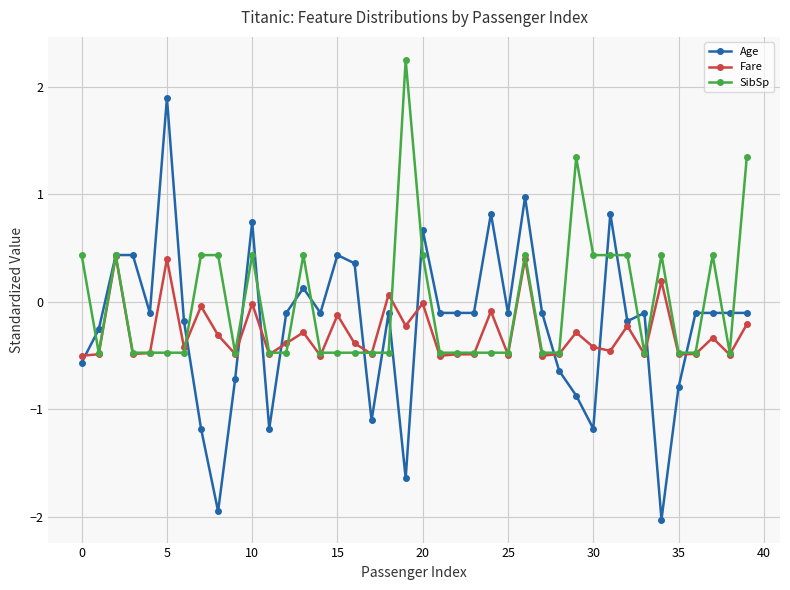

Count the number of categories in the chart.

40